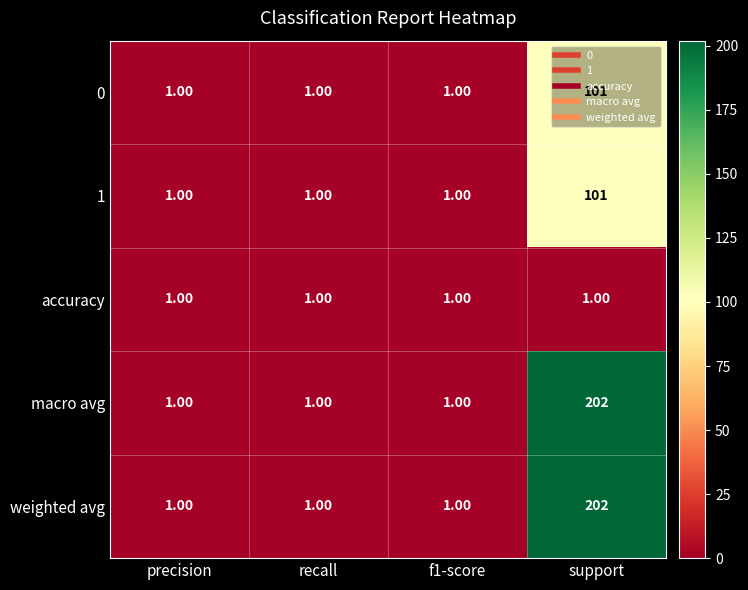

What is the difference between the maximum and minimum values in the 0 series?

100